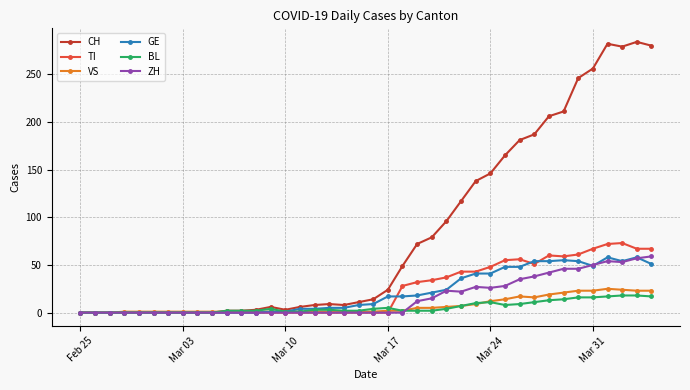

Does the chart have visible grid lines?

Yes